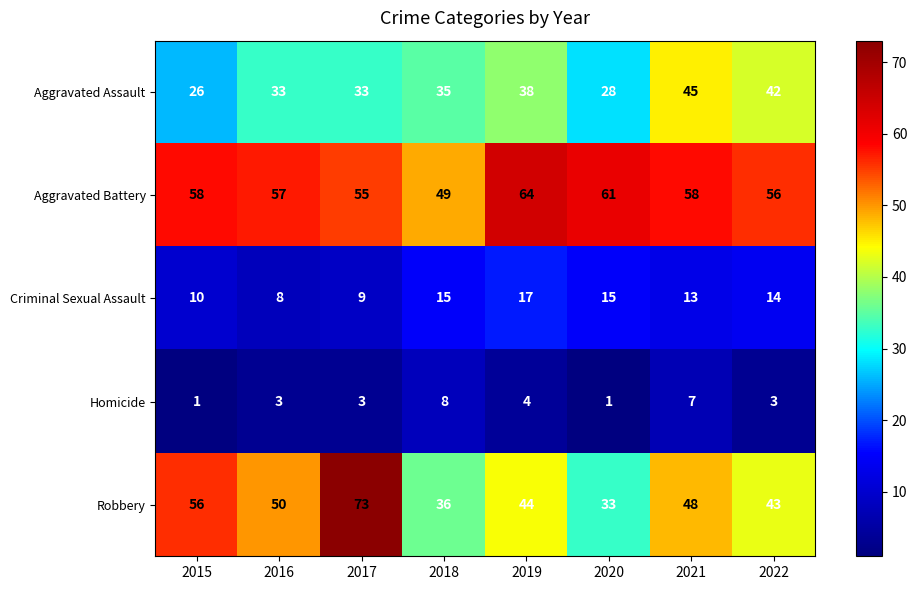

List the labels in order of Robbery value, largest first.

2017, 2015, 2016, 2021, 2019, 2022, 2018, 2020